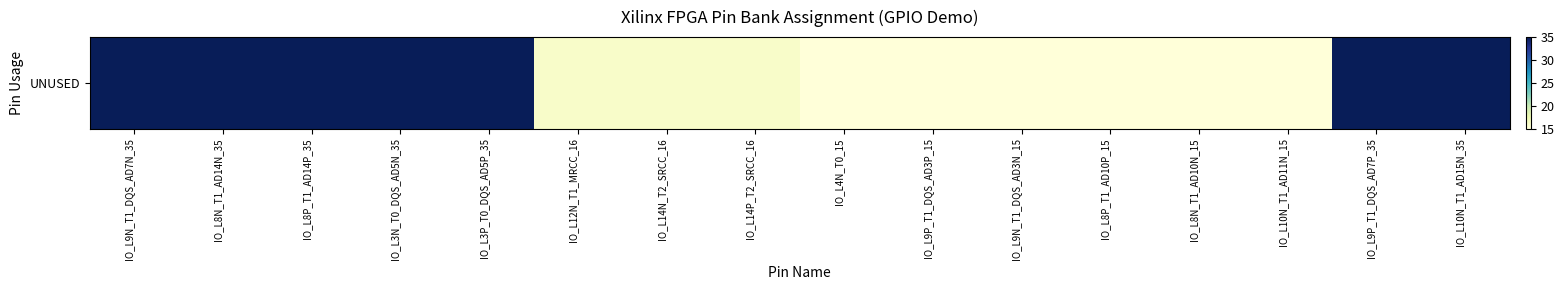

What is the approximate value at IO_L9N_T1_DQS_AD3N_15?

15